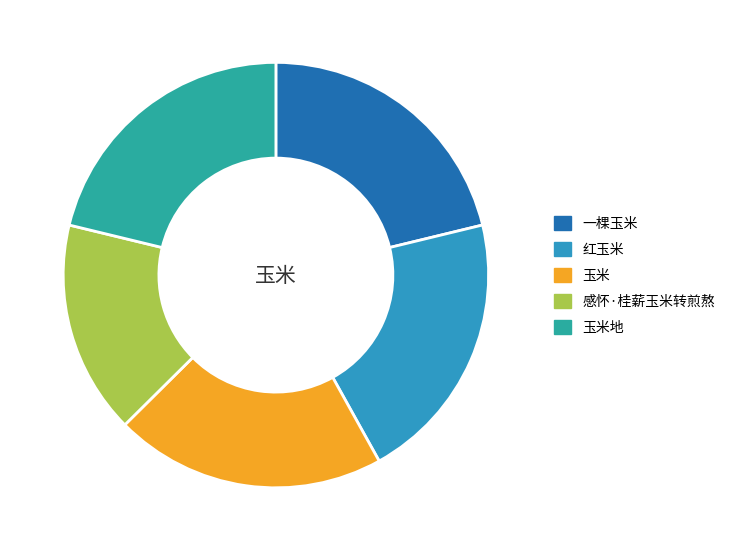

Do 感怀·桂薪玉米转煎熬 and 玉米 together represent more than half of the pie?

No